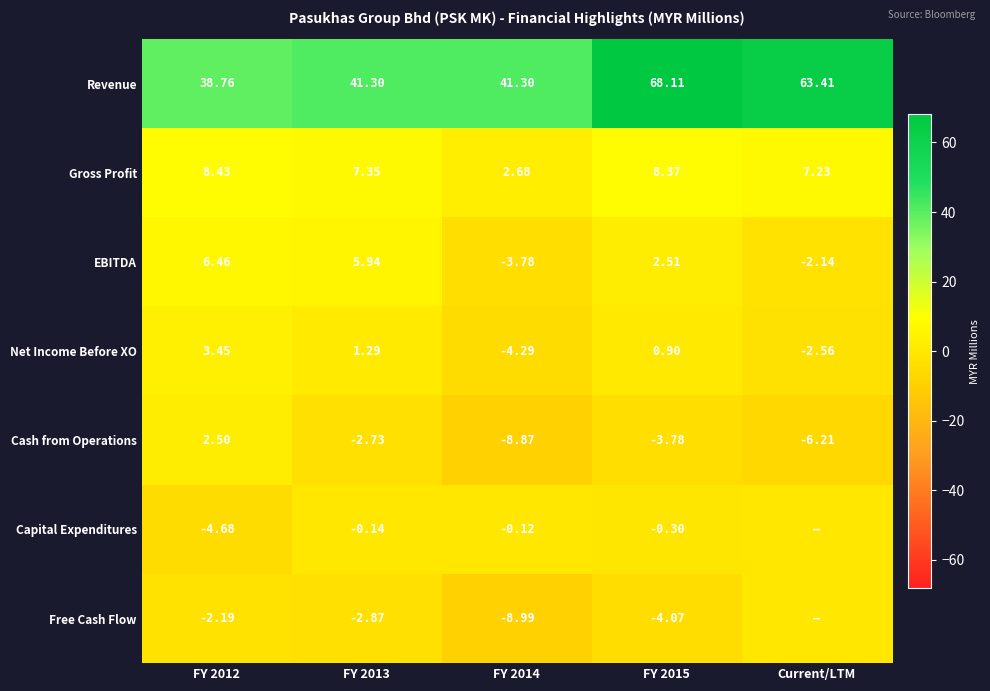

Is it true that Gross Profit equals 1.8 at Current/LTM?

False